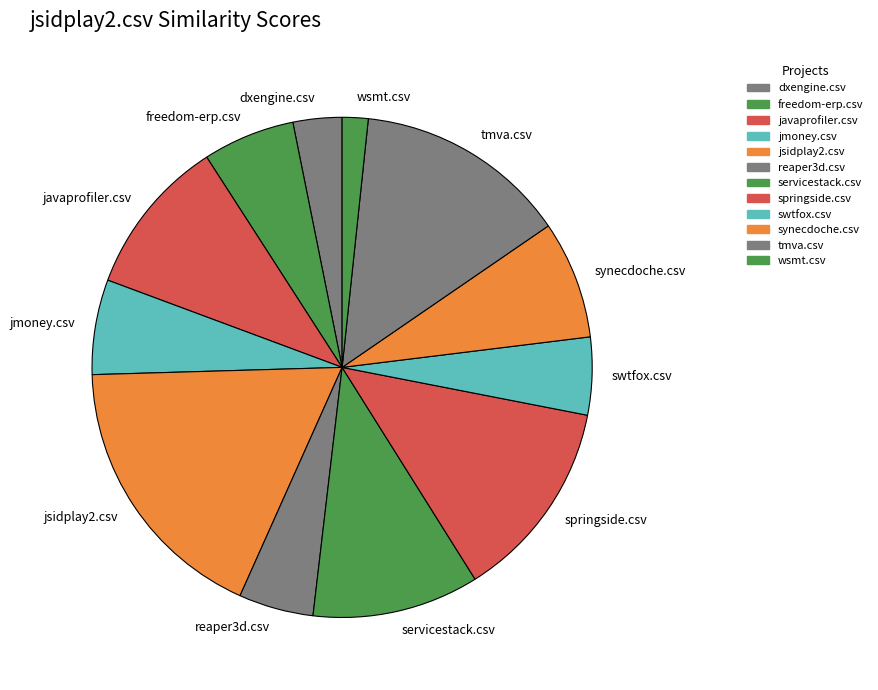

True or false: swtfox.csv accounts for 5% of the total.

True